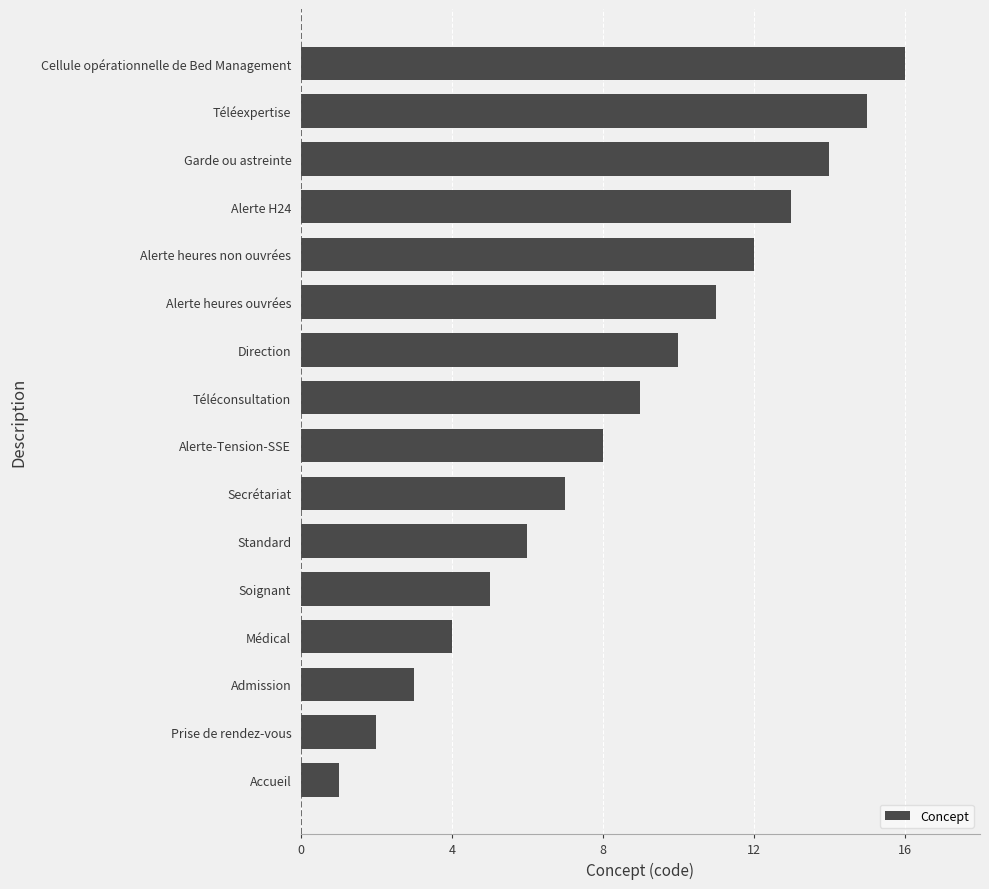

The chart shows a value of 4 at Téléexpertise. True or false?

False